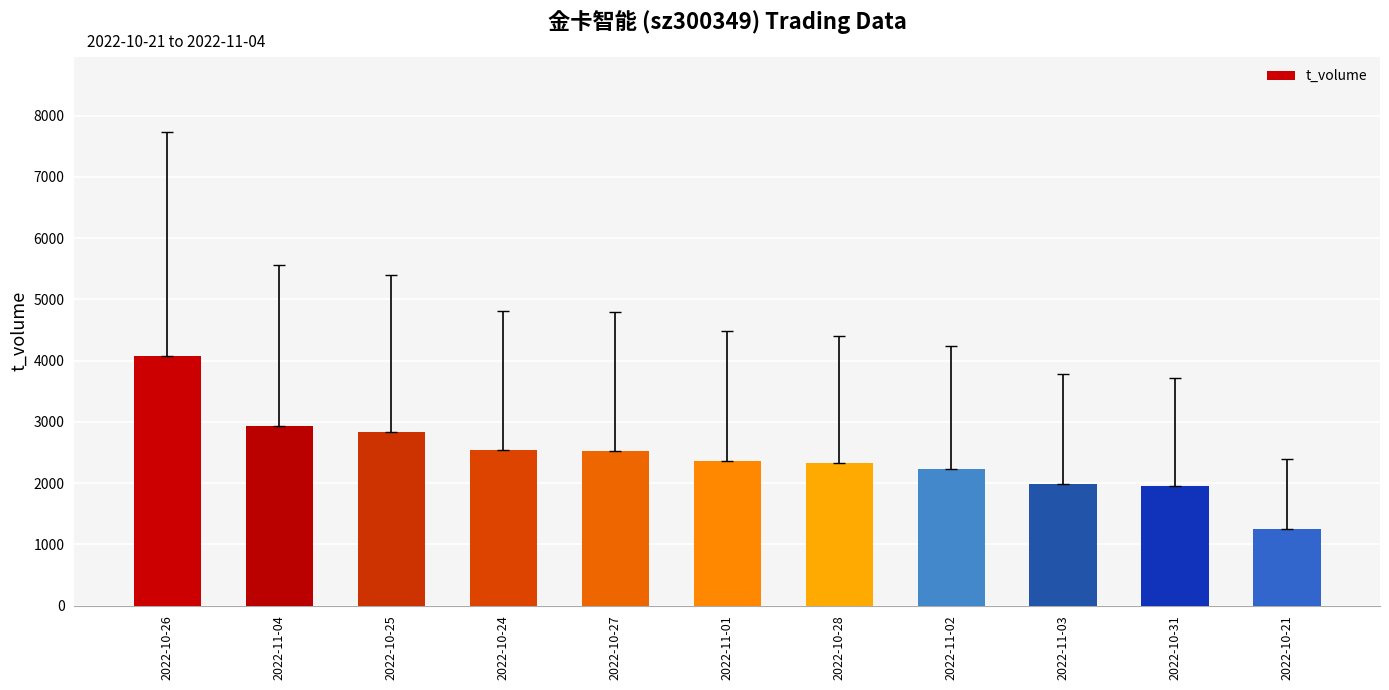

Which has a higher value, 2022-11-04 or 2022-11-02?

2022-11-04